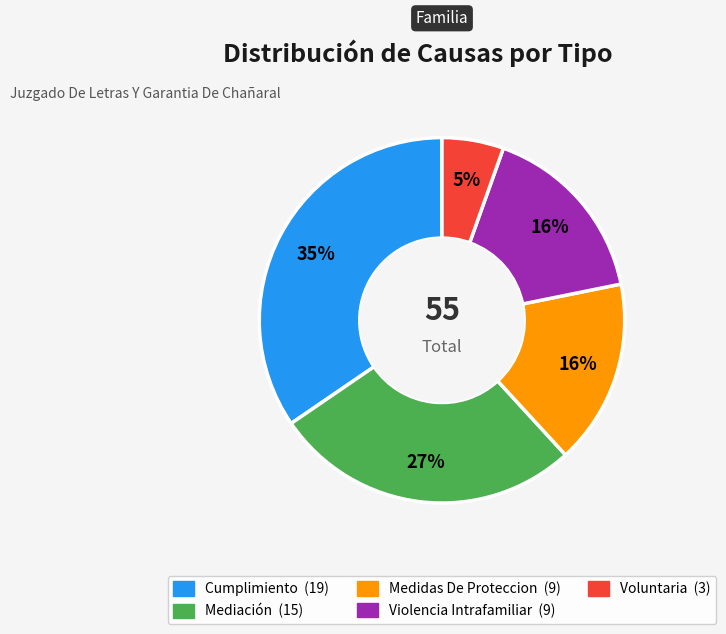

How many segments does this pie chart have?

5